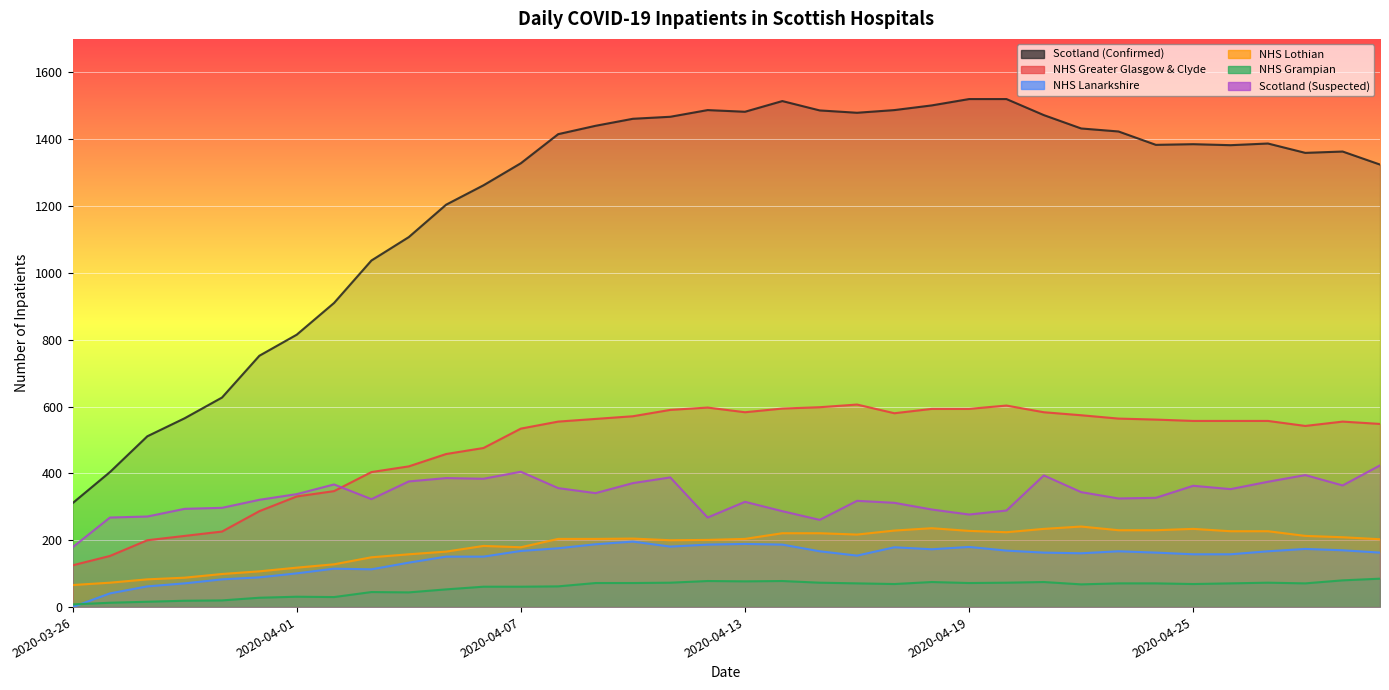

True or false: Scotland (Confirmed) and NHS Lanarkshire cross at least once.

False